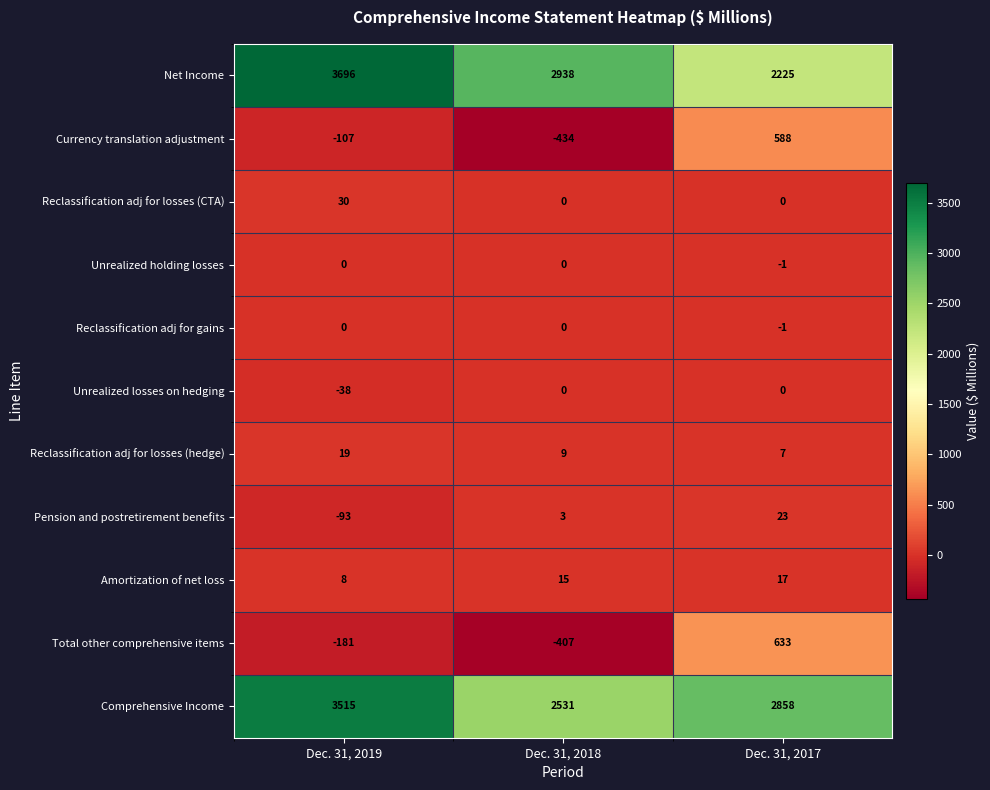

What is the minimum value shown in the chart?

-434